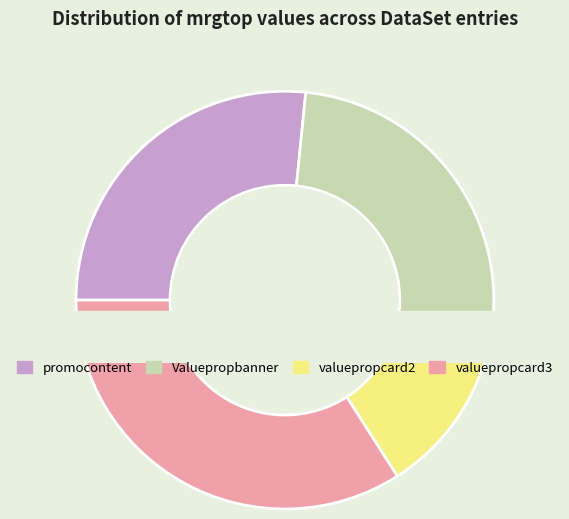

Between Valuepropbanner and valuepropcard3, which is larger?

valuepropcard3